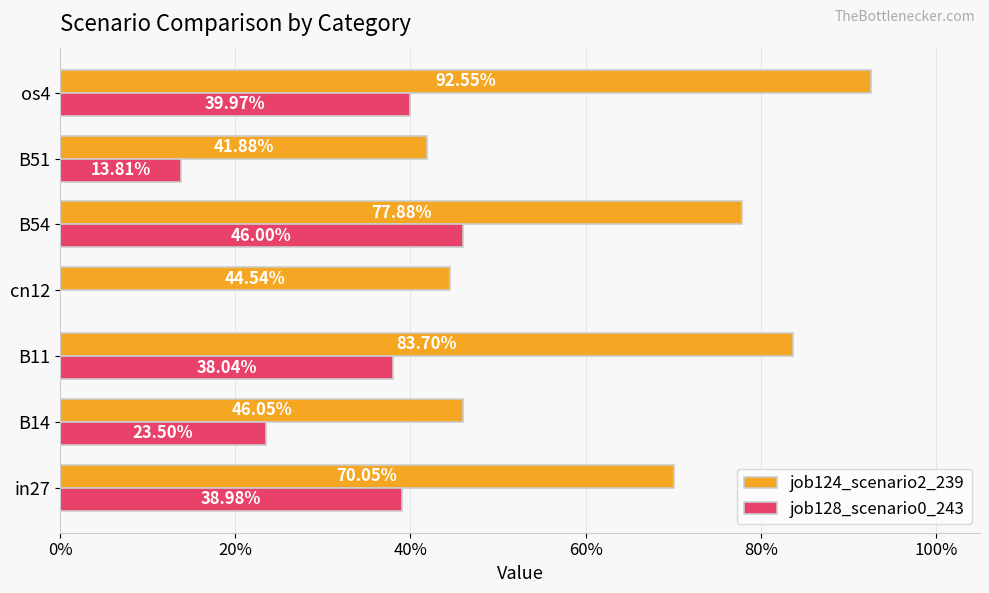

What are all the series names shown in the legend?

job124_scenario2_239, job128_scenario0_243